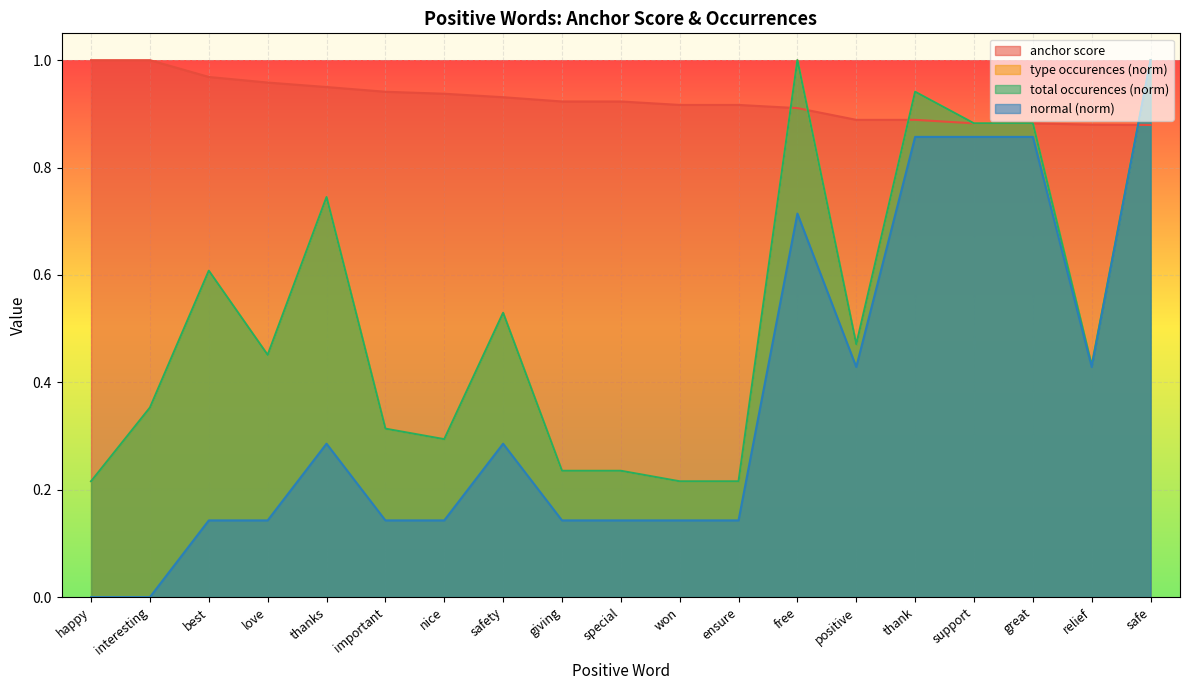

Is it true that normal equals 0.9 at support?

True